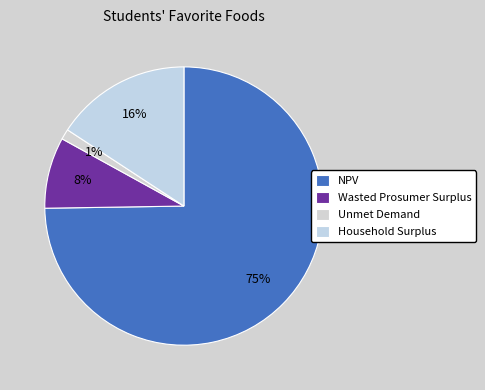

Does NPV account for over 50% of the chart?

Yes